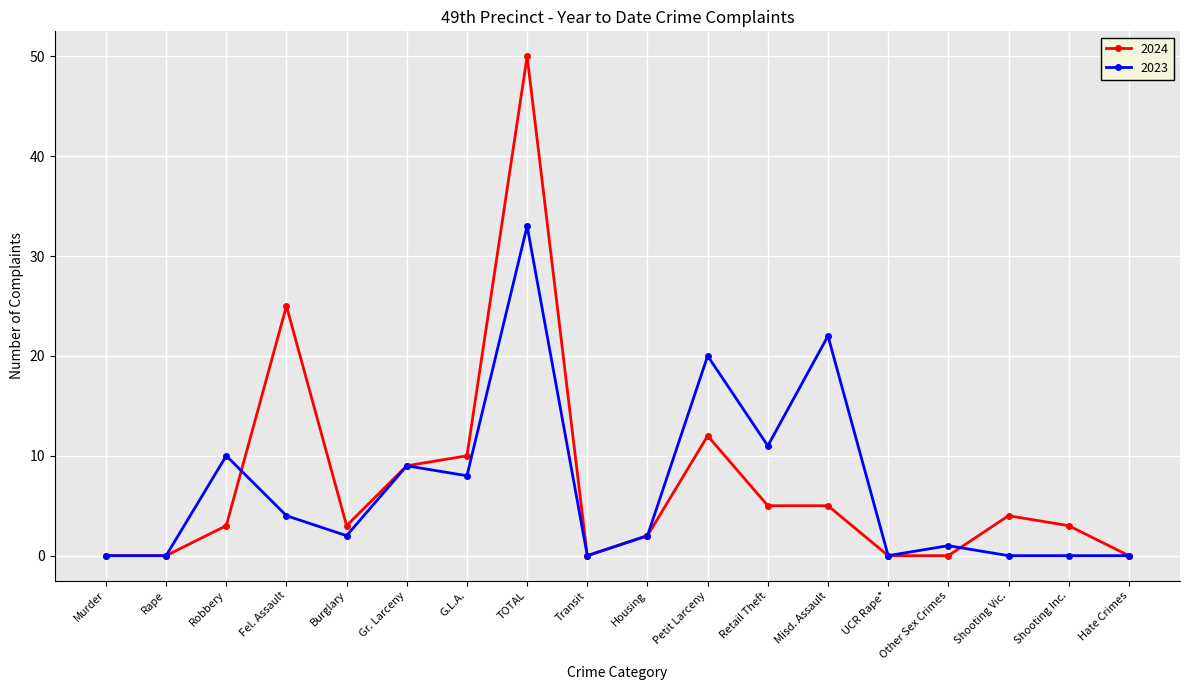

Count the number of categories in the chart.

18